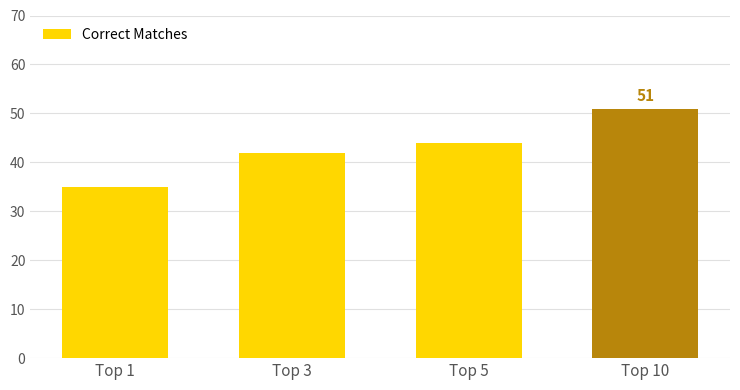

Between Top 10 and Top 1, which is larger?

Top 10